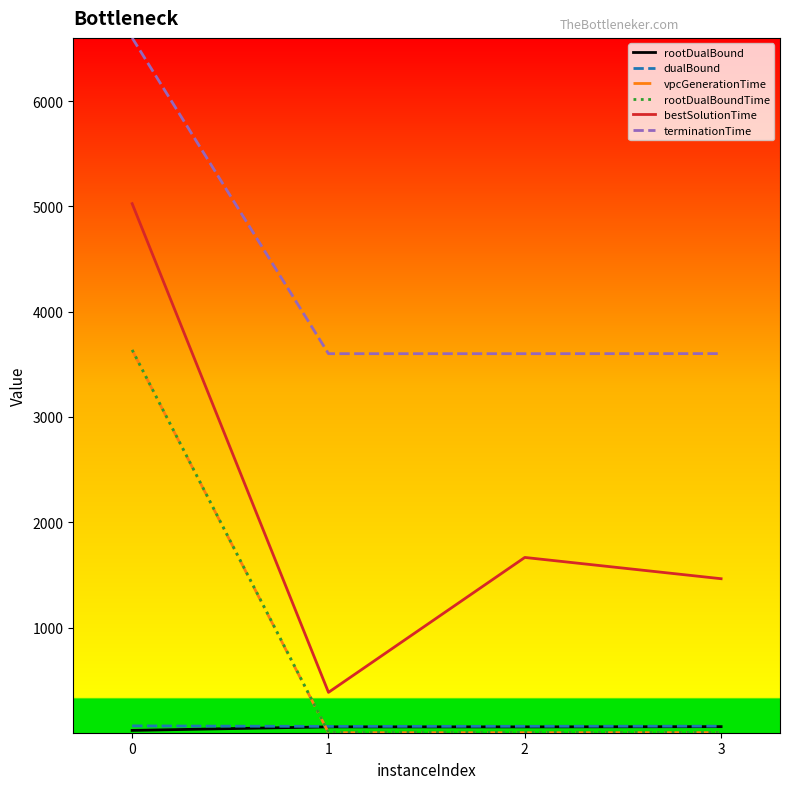

Between 0 and 2, which series saw the biggest shift?

vpcGenerationTime